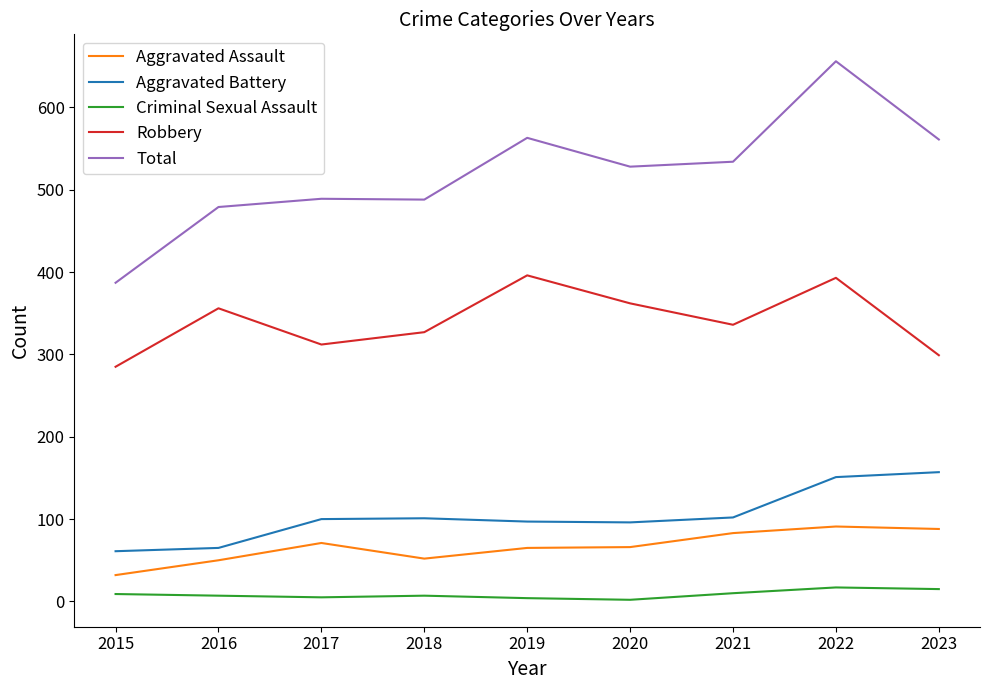

Count the number of categories in the chart.

9